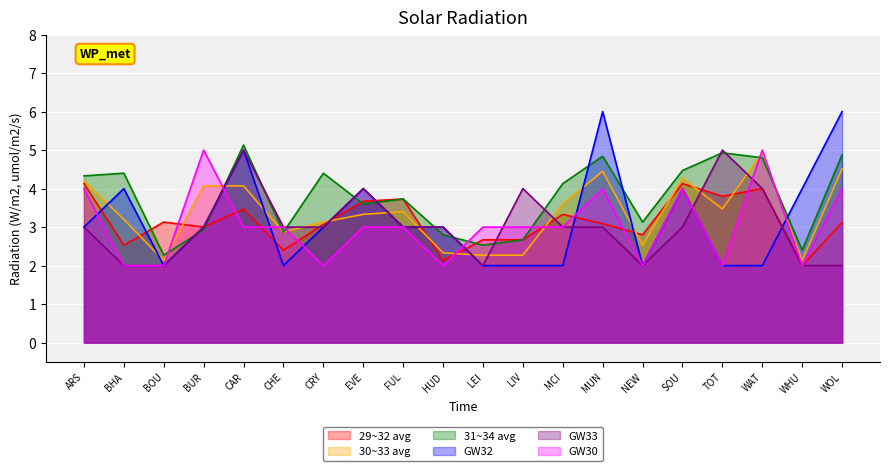

What position from the left is TOT?

17